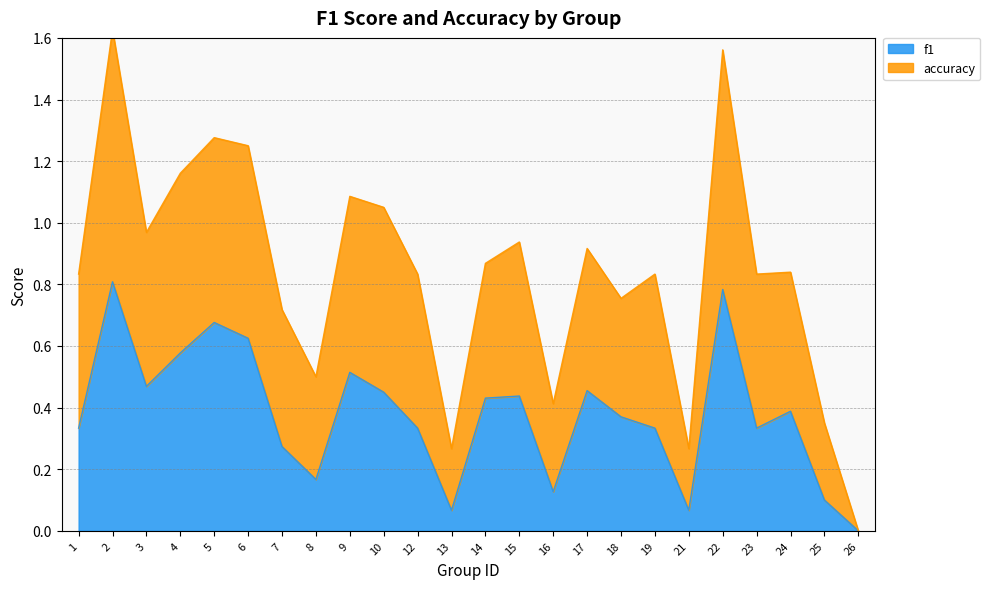

In f1, how many points are higher than both neighbors (excluding endpoints)?

7